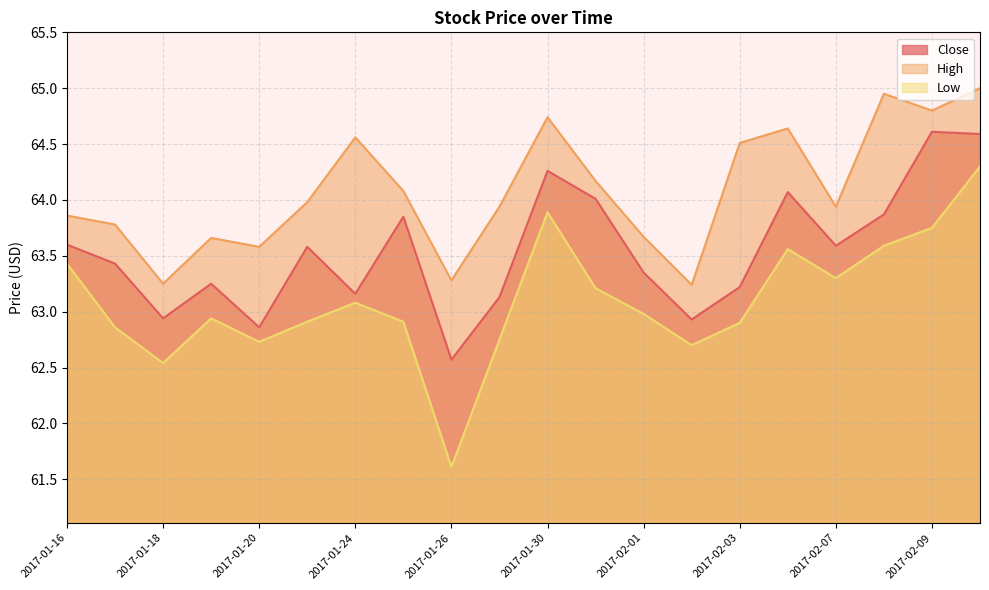

True or false: Close has a value of 21.3 at 2017-01-31.

False